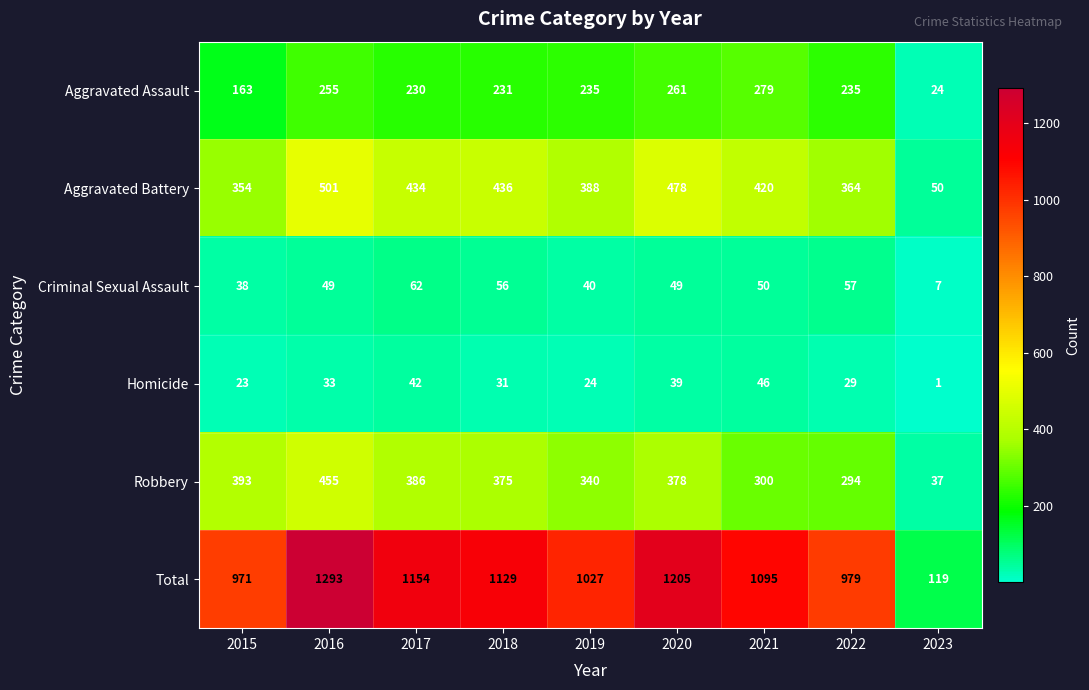

The Robbery series shows 637 at 2020. True or false?

False